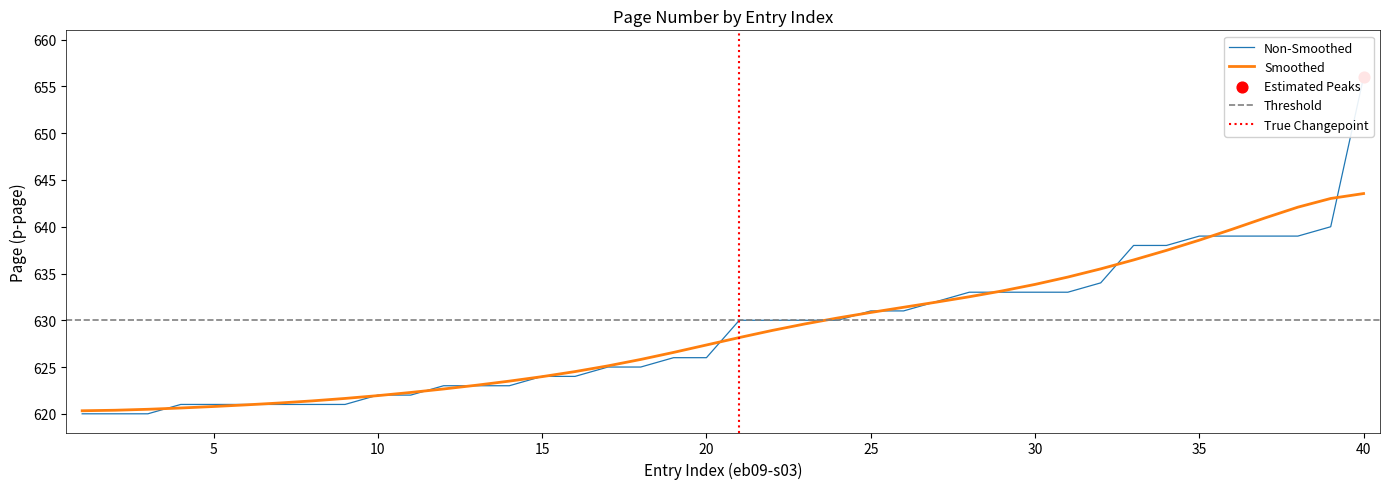

What is the change in value from 6 to 33?

+17